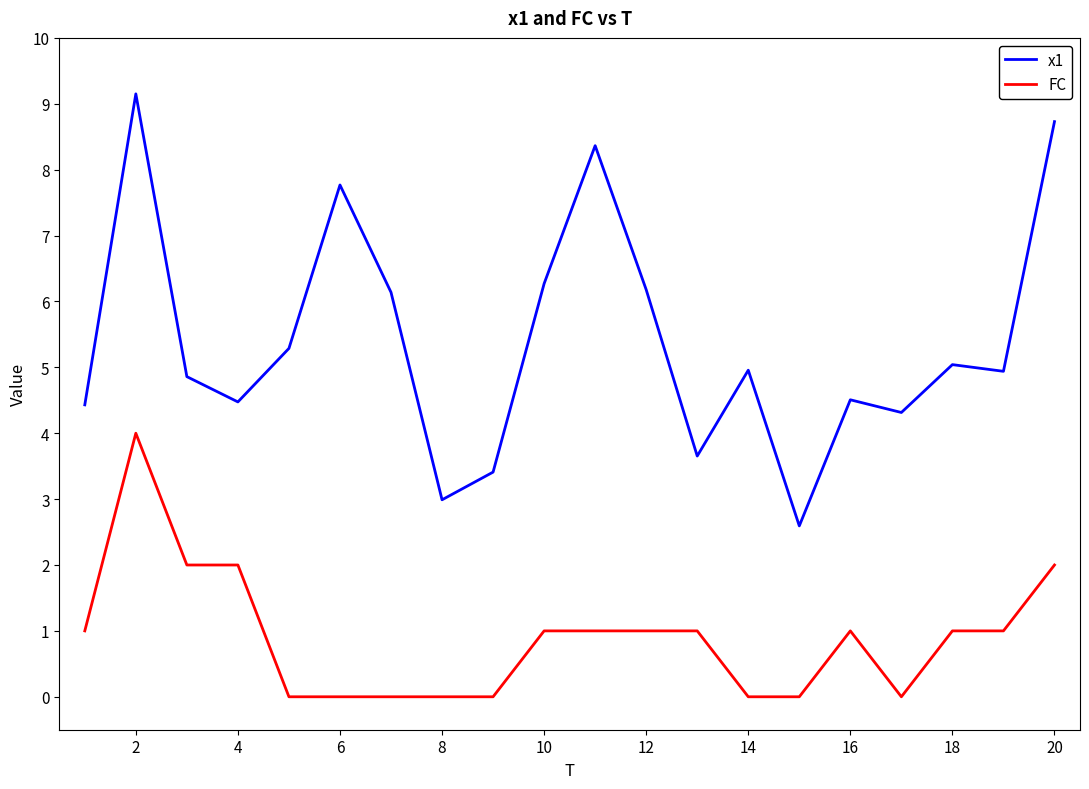

True or false: FC has more than 1 points higher than both neighbors.

True